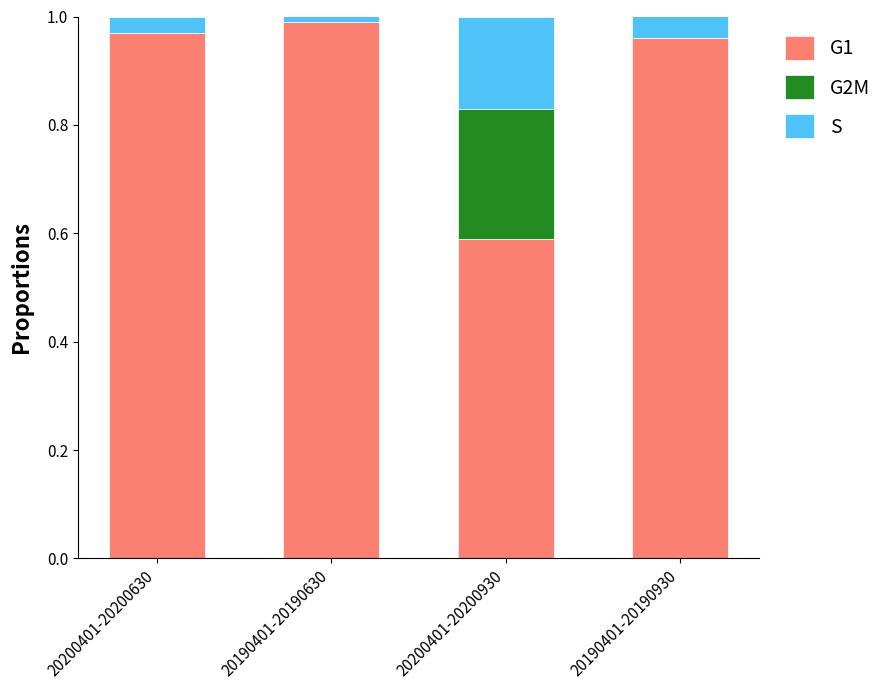

What is the sum of all G1 values?

3.5